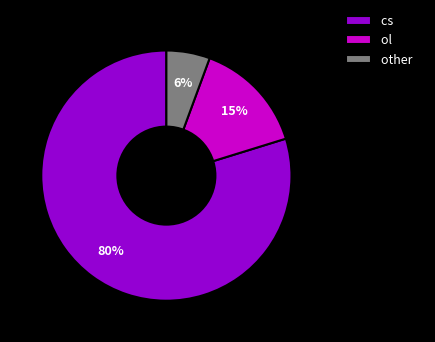

Which slice is the largest?

cs